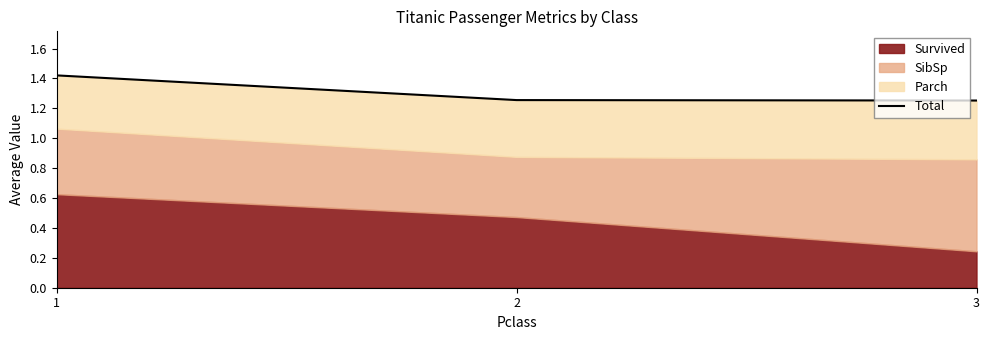

Approximately how many times larger is the value at 1 compared to 3?

1.1